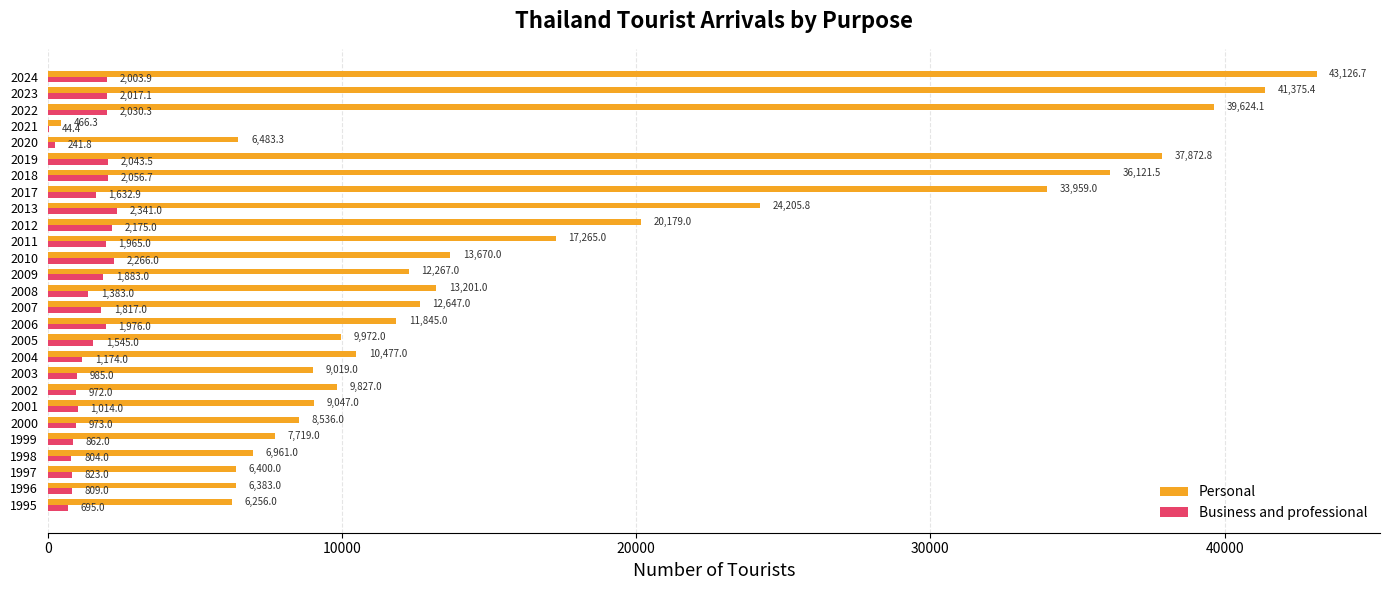

True or false: Business and professional has a value of 744.1 at 2013.

False